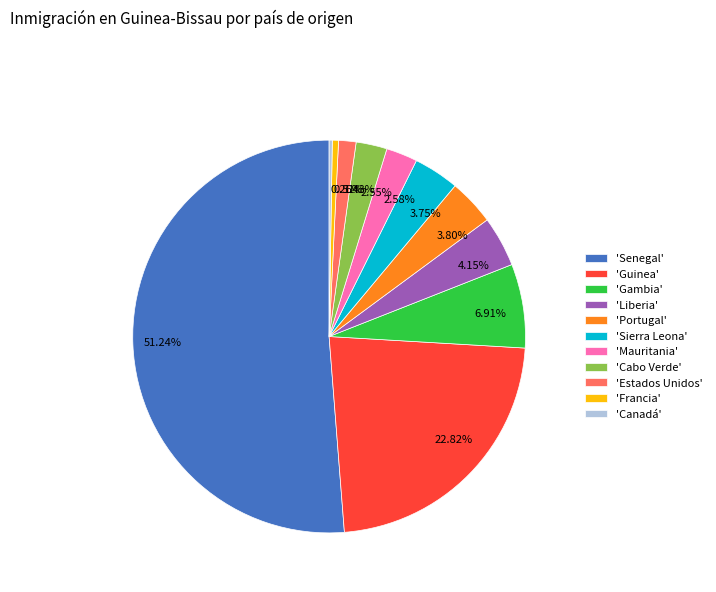

Between 2.55% and 6.91%, which is larger?

6.91%